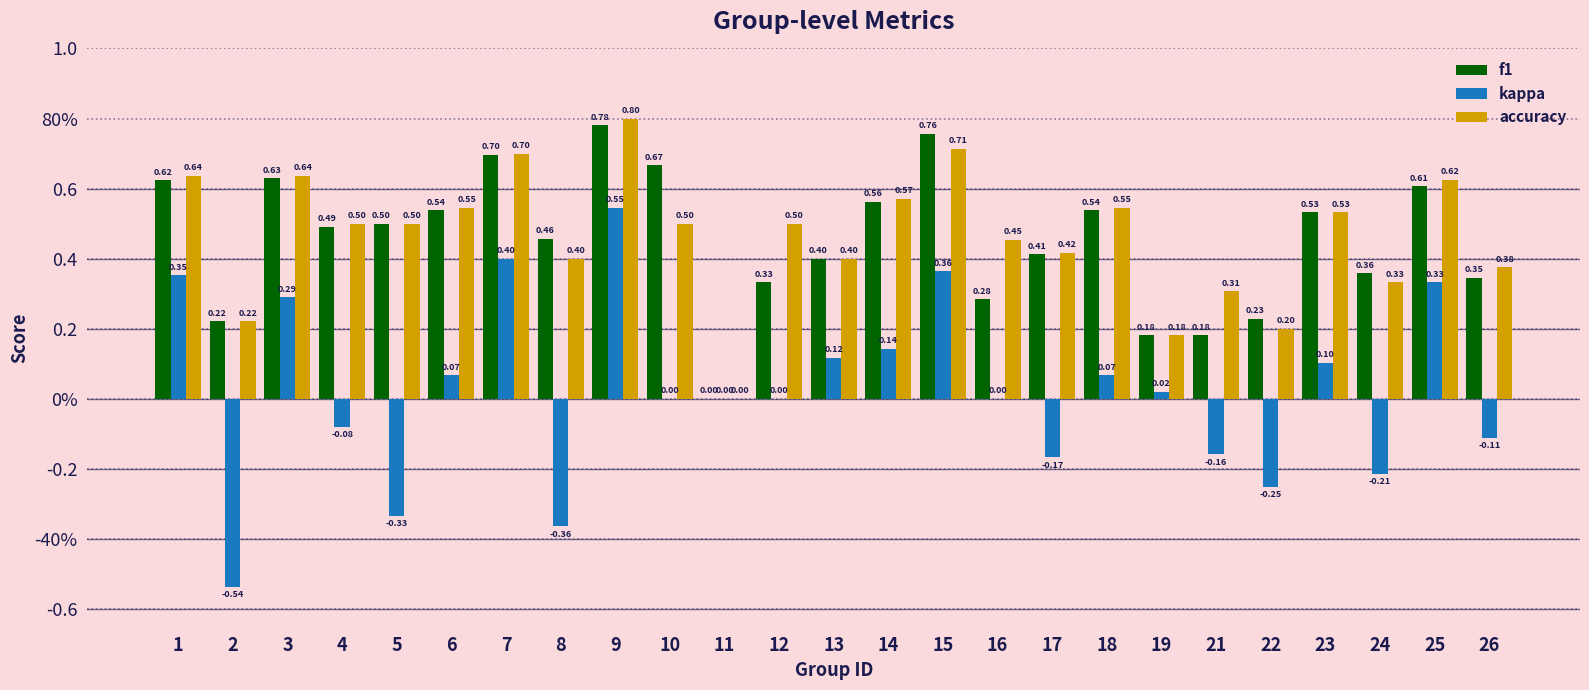

The f1 series shows 0.8 at 15. True or false?

True